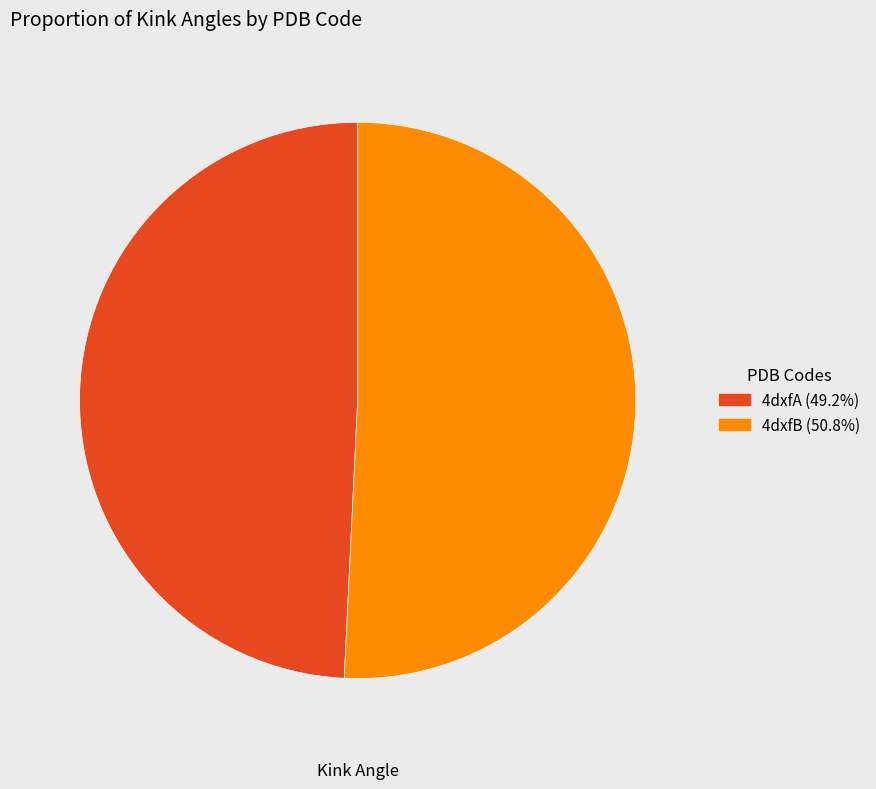

How many slices are in this pie chart?

2